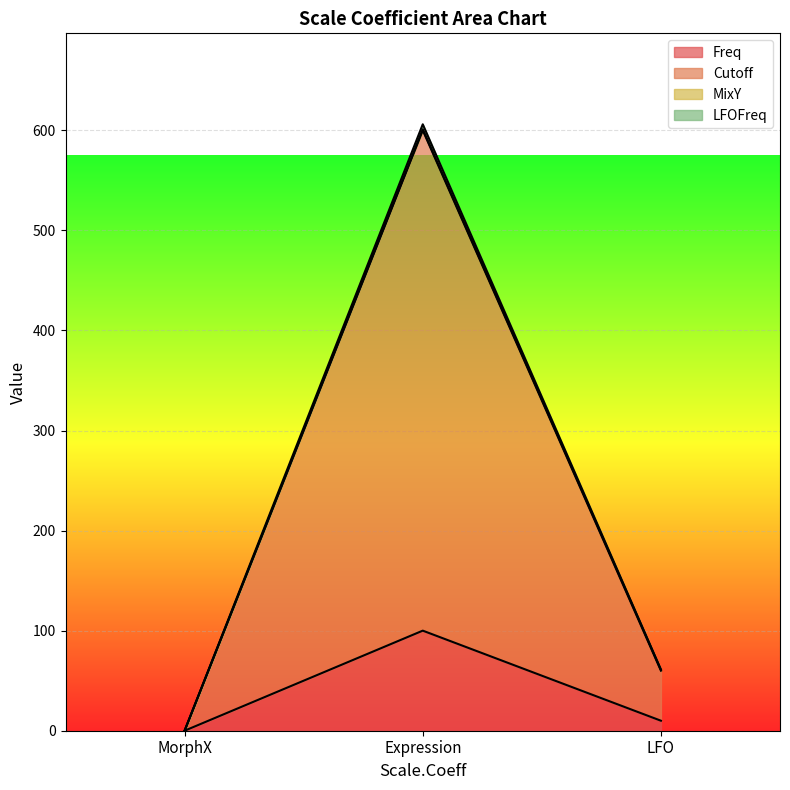

The value of Freq at MorphX is -48. True or false?

False